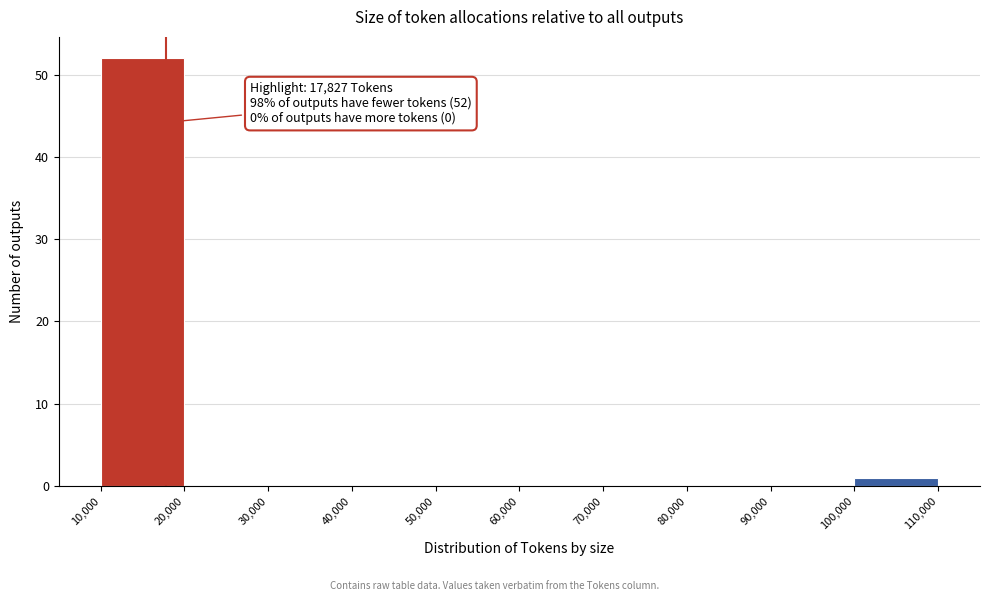

Over which range of the x-axis is the bar tallest?

10,000 to 20,000